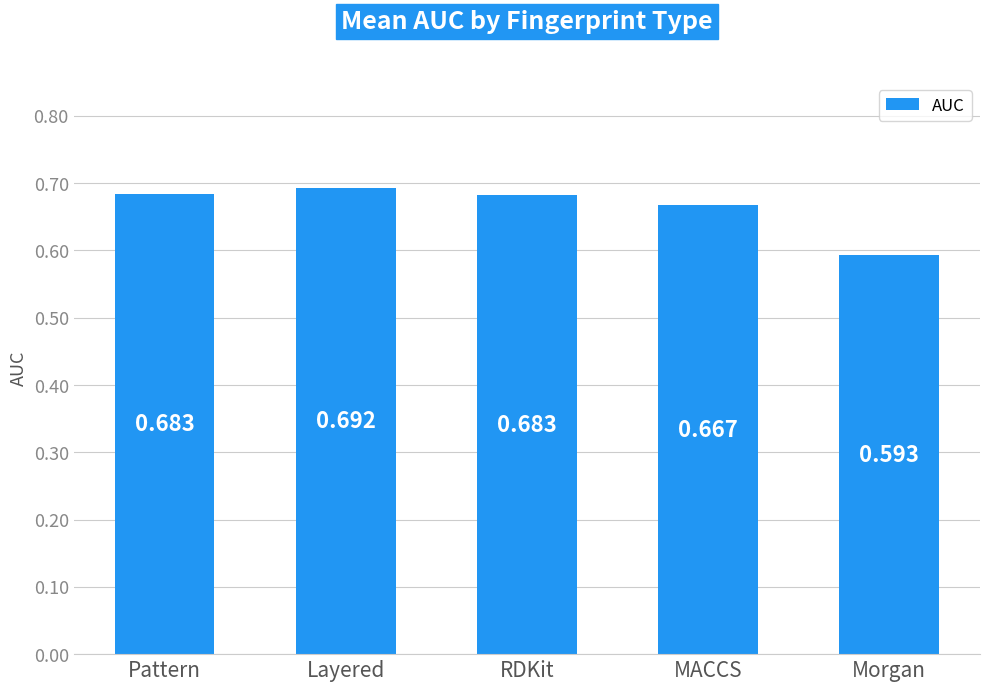

Between Layered and Morgan, which is larger?

Layered